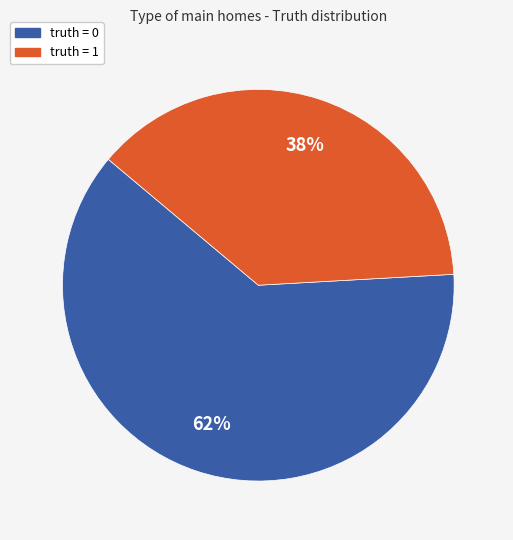

Which category has the smallest portion of the pie?

truth = 1